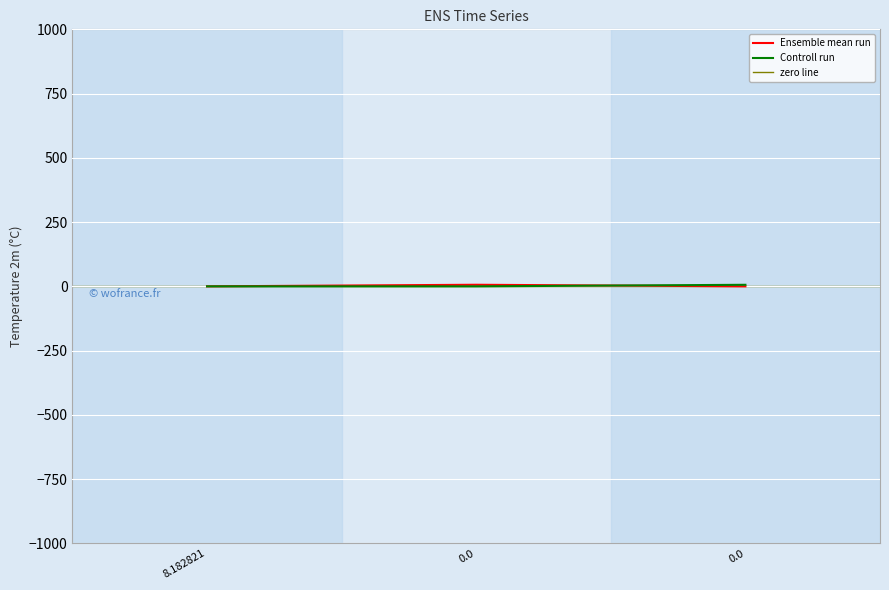

Reading left to right, extract all data points from this chart.

col_1: 8.182821=0.0	0.0=6.2	0.0=0.0
col_2: 8.182821=0.0	0.0=0.0	0.0=6.0